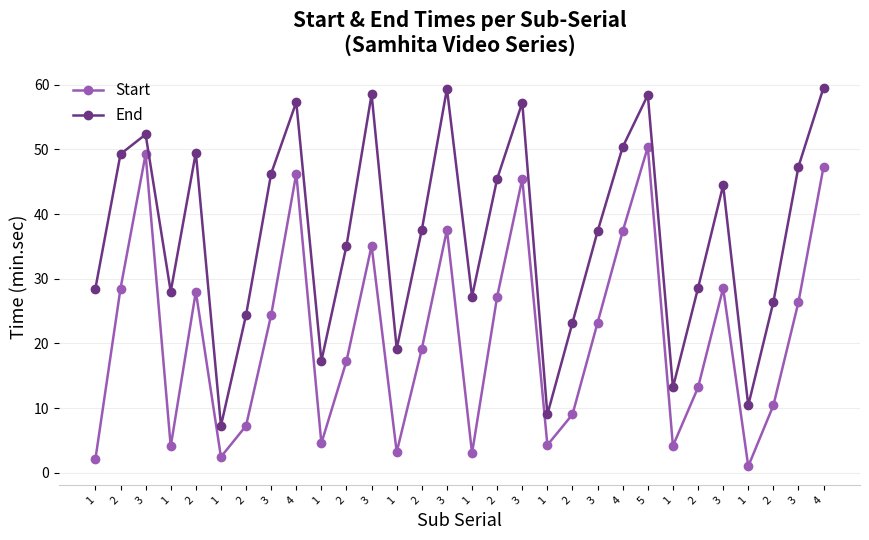

What are all the series names shown in the legend?

Start, End